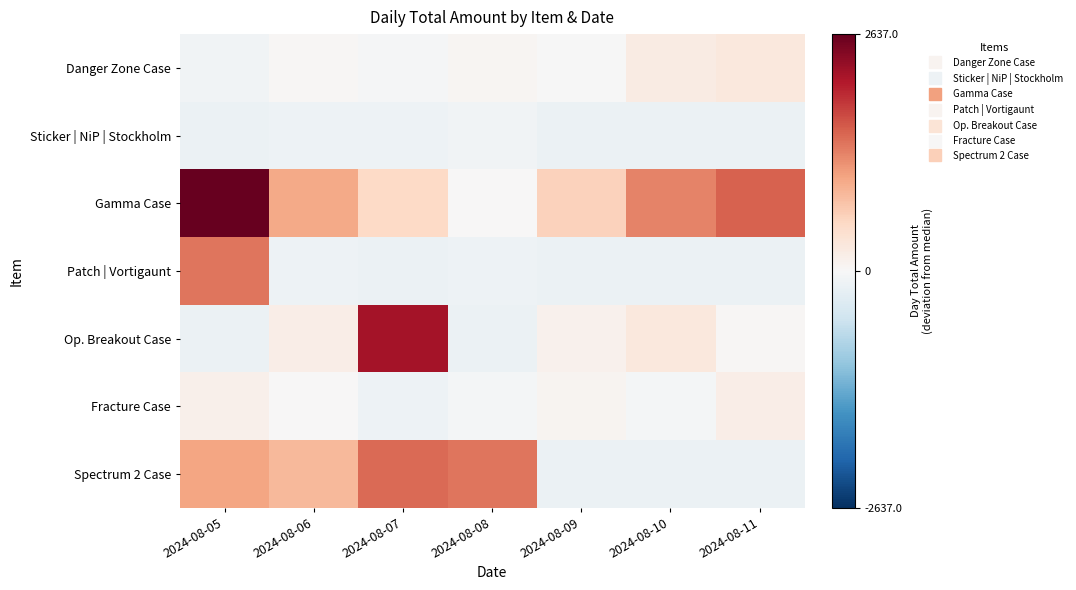

Reading right to left, extract all data points from this chart.

Danger Zone Case: 2024-08-11=272.2	2024-08-10=221.5	2024-08-09=-17.8	2024-08-08=57.0	2024-08-07=-22.7	2024-08-06=26.3	2024-08-05=-86.0
Sticker | NiP | Stockholm: 2024-08-11=-146.6	2024-08-10=-147.3	2024-08-09=-147.5	2024-08-08=-91.7	2024-08-07=-127.2	2024-08-06=-142.7	2024-08-05=-146.4
Gamma Case: 2024-08-11=1564.7	2024-08-10=1308.8	2024-08-09=600.5	2024-08-08=0.0	2024-08-07=530.5	2024-08-06=997.0	2024-08-05=2637.0
Patch | Vortigaunt: 2024-08-11=-147.5	2024-08-10=-147.5	2024-08-09=-147.5	2024-08-08=-142.4	2024-08-07=-147.5	2024-08-06=-142.3	2024-08-05=1420.1
Op. Breakout Case: 2024-08-11=28.1	2024-08-10=278.8	2024-08-09=116.5	2024-08-08=-147.5	2024-08-07=2189.1	2024-08-06=168.6	2024-08-05=-147.5
Fracture Case: 2024-08-11=169.4	2024-08-10=-59.0	2024-08-09=73.4	2024-08-08=-59.1	2024-08-07=-135.5	2024-08-06=5.1	2024-08-05=131.9
Spectrum 2 Case: 2024-08-11=-147.5	2024-08-10=-147.5	2024-08-09=-147.5	2024-08-08=1412.9	2024-08-07=1500.1	2024-08-06=851.2	2024-08-05=1048.4